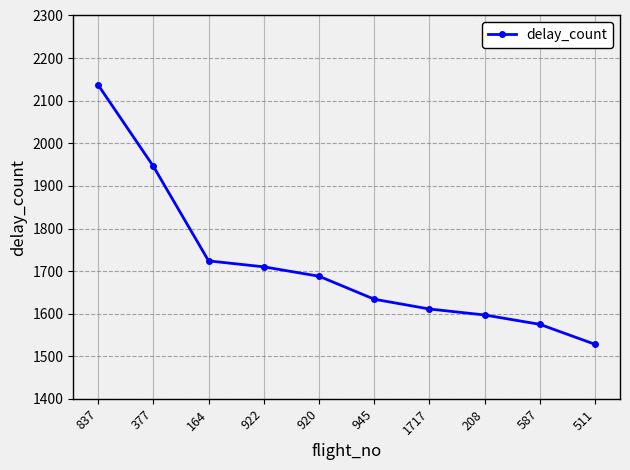

What is the sum of the values at 377 and 164?

3670